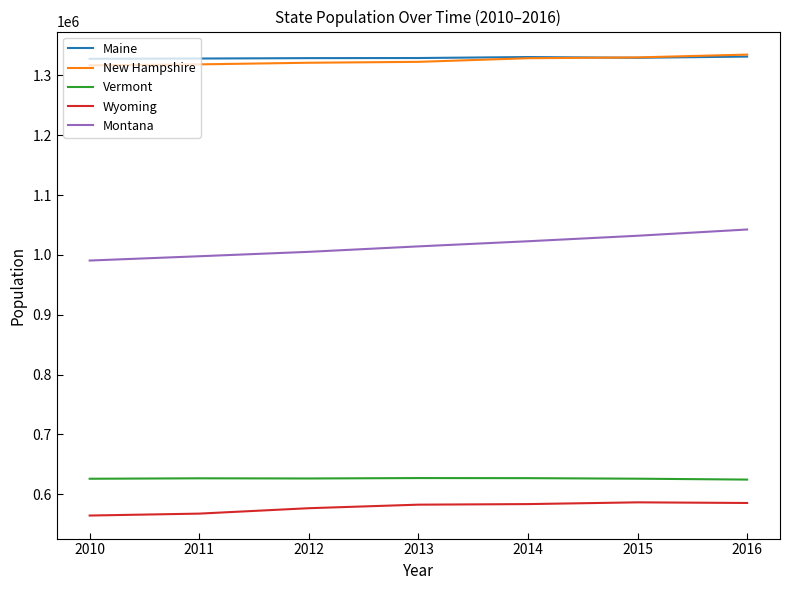

What are all the series names shown in the legend?

Maine, New Hampshire, Vermont, Wyoming, Montana